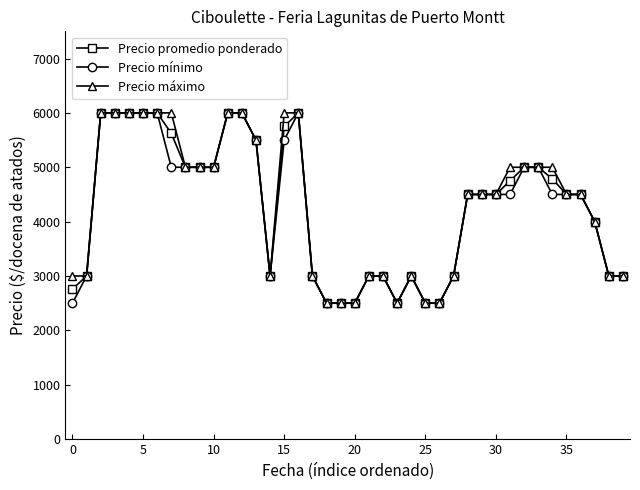

What is the minimum value shown in the chart?

2500